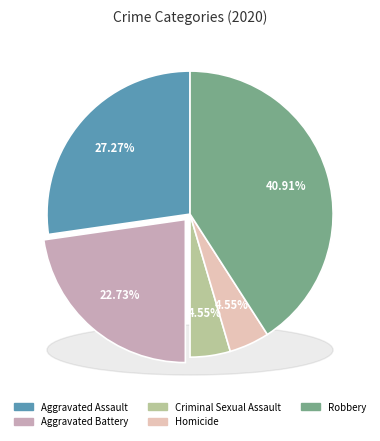

What is the change in value from Aggravated Assault to Robbery?

+3